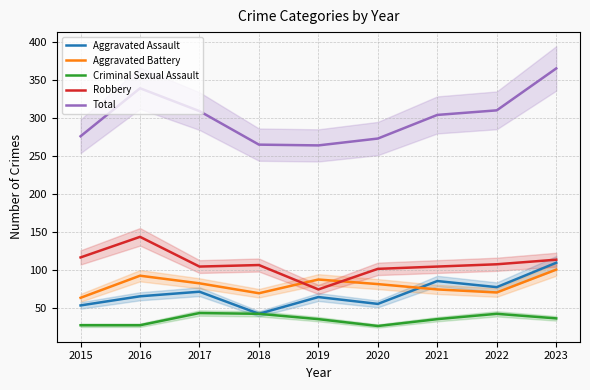

At which label does Total first exceed 304?

2016